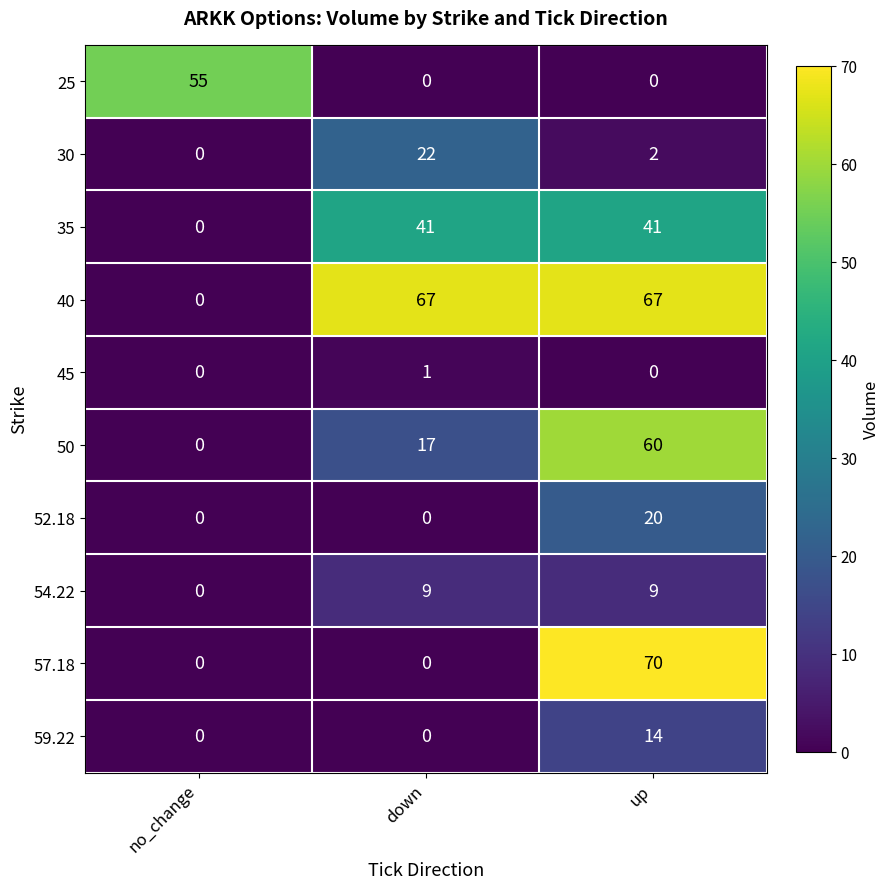

What is the maximum value for 35?

41